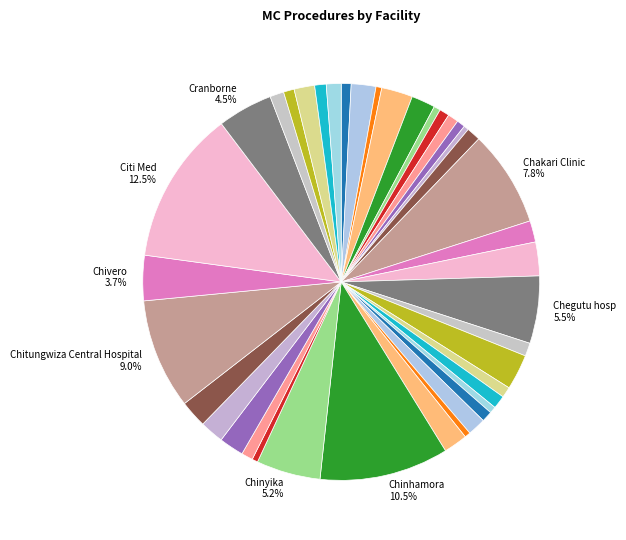

Count the number of slices in the pie.

40